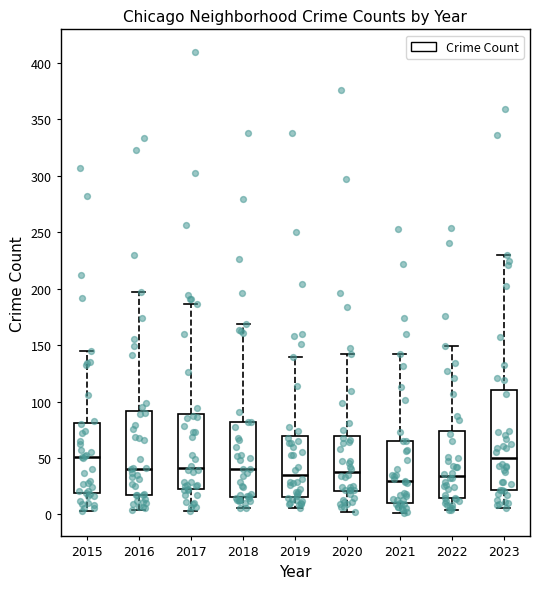

Where does the lower whisker of the box at x = 2020 end on the y-axis? The values are not printed on the chart, so give them approximately, as read against the axis.

0